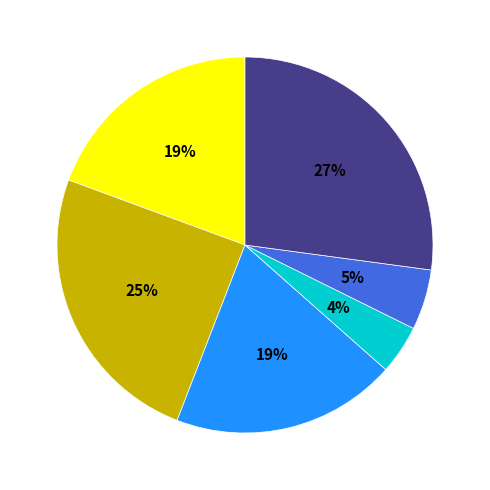

To the nearest percent, what is the average slice percentage?

17%